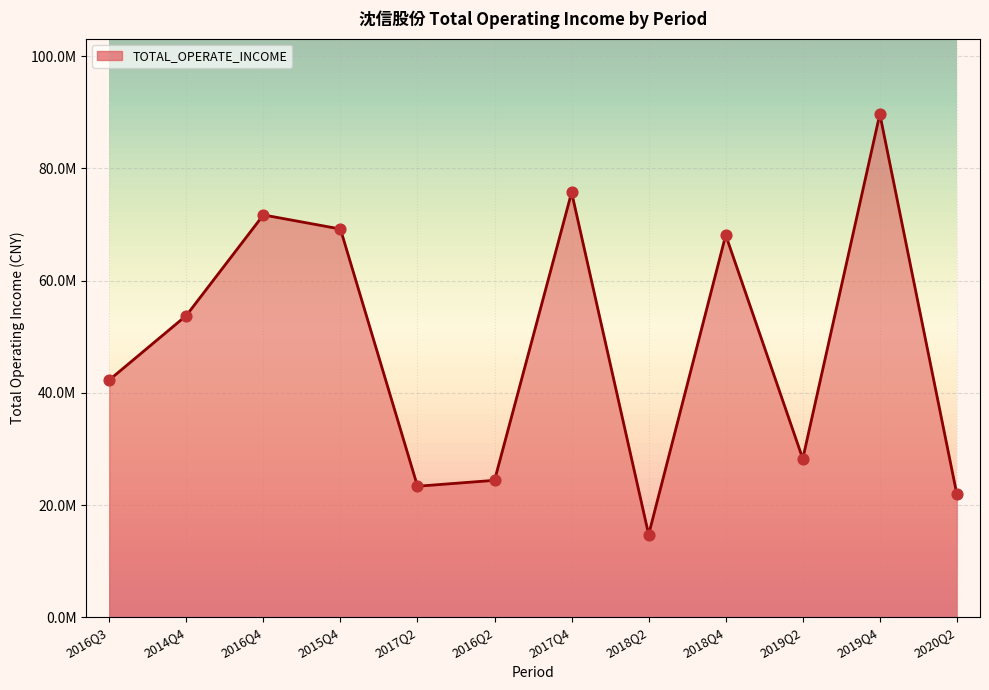

What is the ratio of the value at 2017Q4 to the value at 2016Q2?

3.1